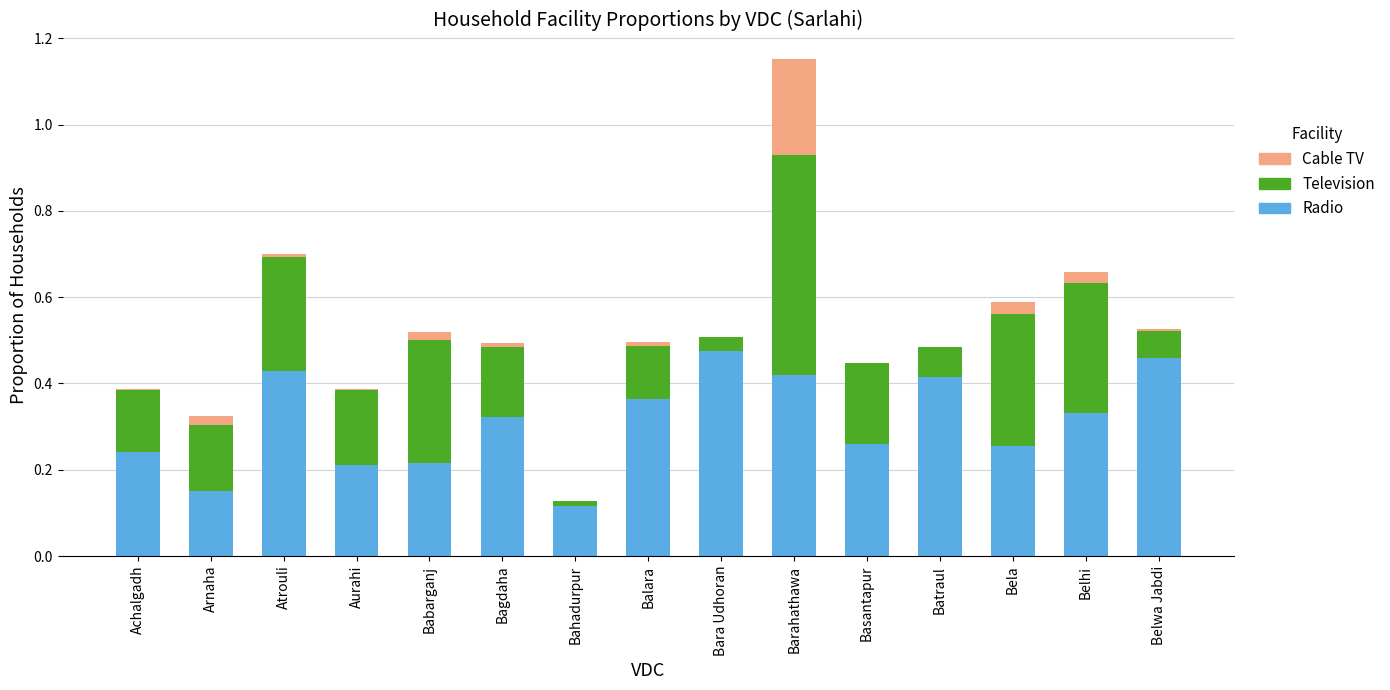

What is the sum of the Radio values at Bara Udhoran and Aurahi?

0.7